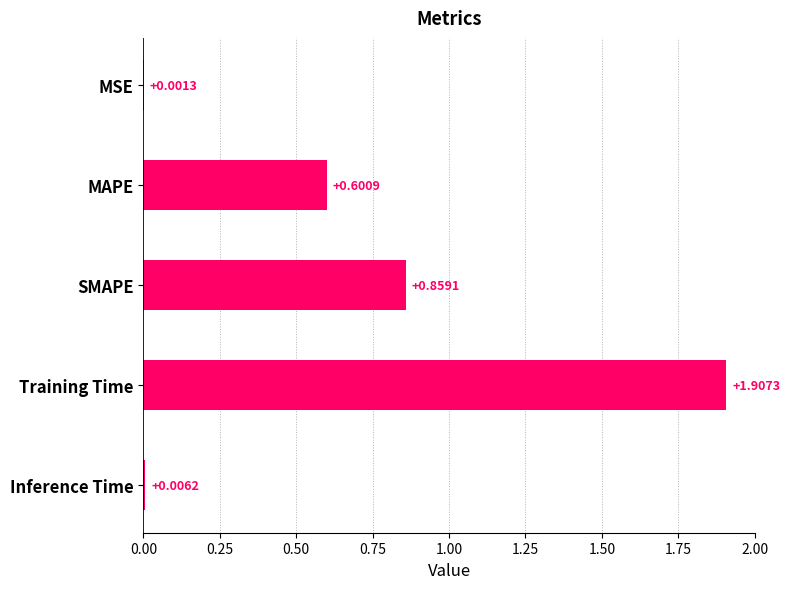

What is the average value?

0.7